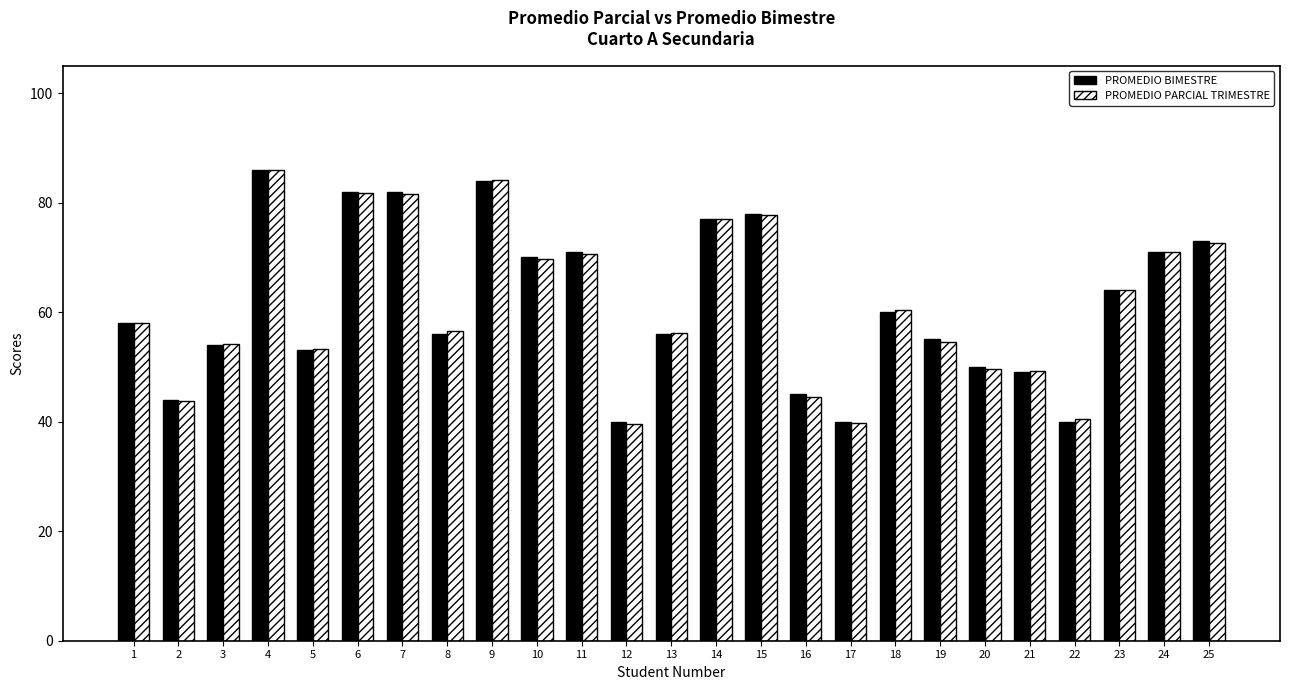

Is the value of PROMEDIO BIMESTRE at 22 greater than the value of PROMEDIO PARCIAL TRIMESTRE at 3?

No